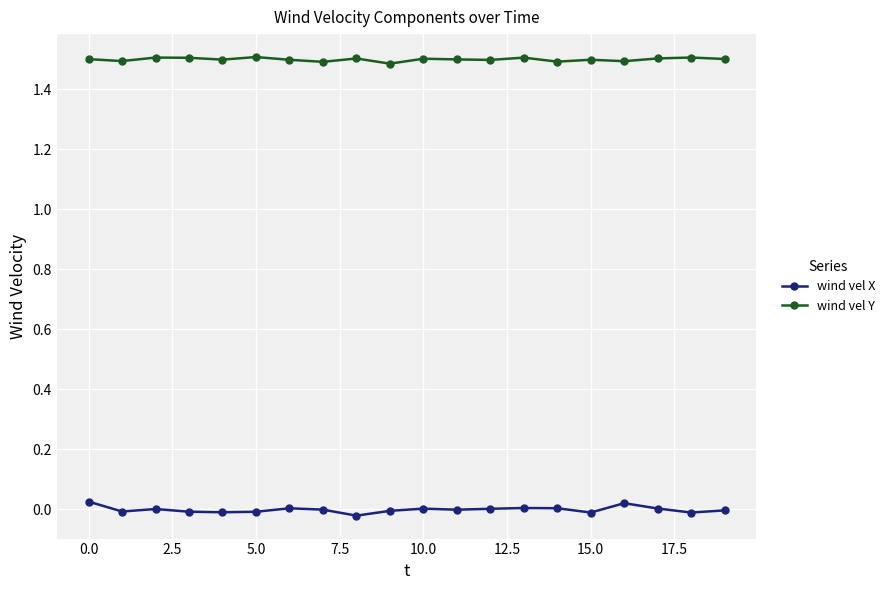

Which series has the largest range (max minus min)?

wind vel X